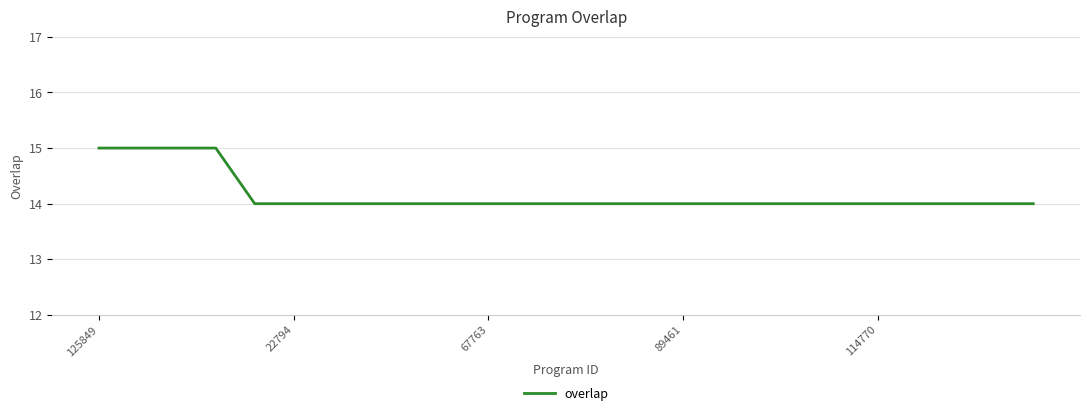

What is the minimum value shown in the chart?

14